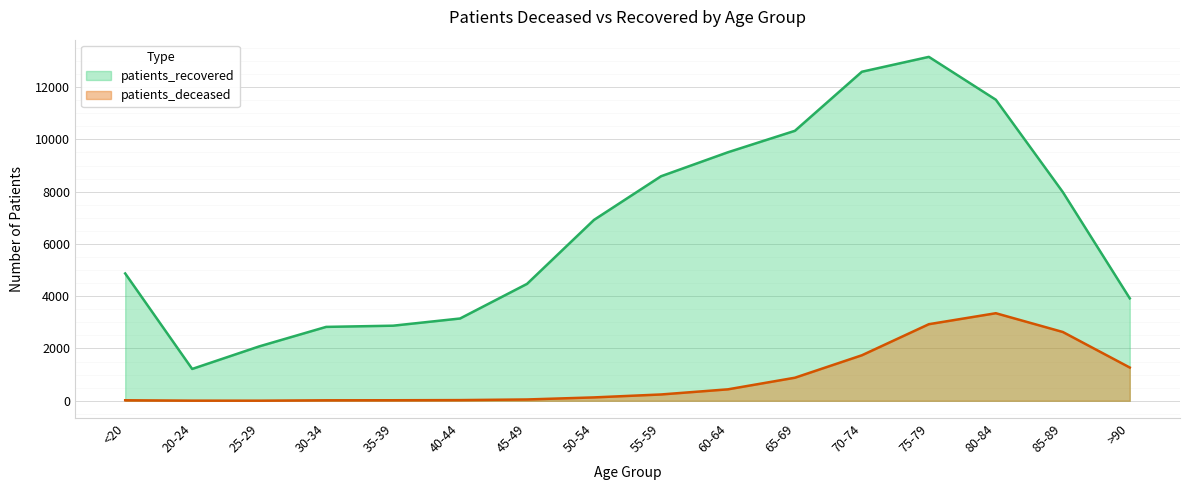

Rank the series at 50-54 from lowest to highest value.

patients_deceased, patients_recovered